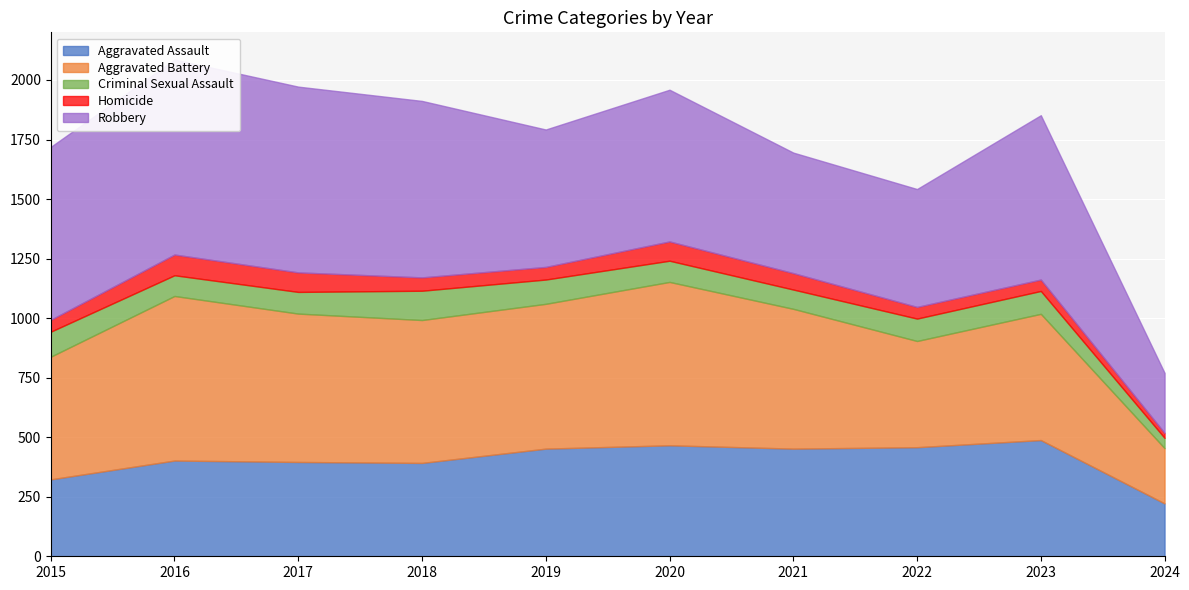

At which label does Aggravated Battery reach its peak?

2016